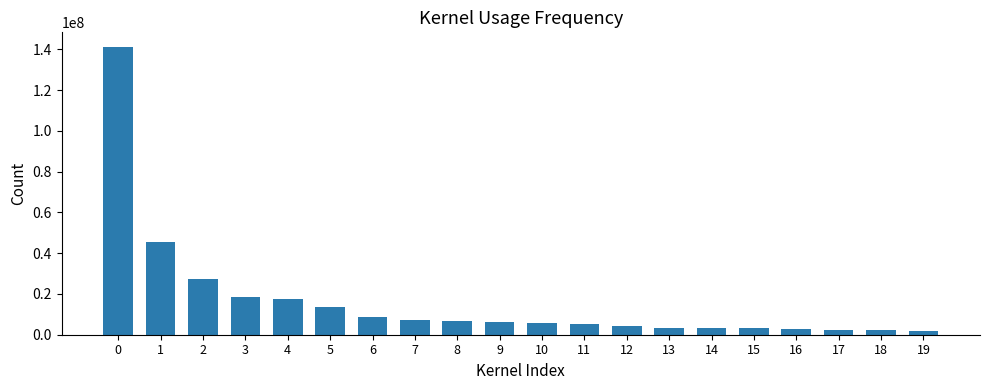

What is the smallest value displayed?

1812839